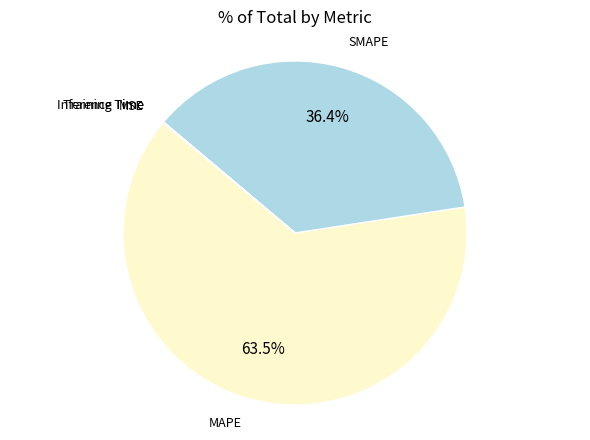

Does any single category account for the majority?

Yes